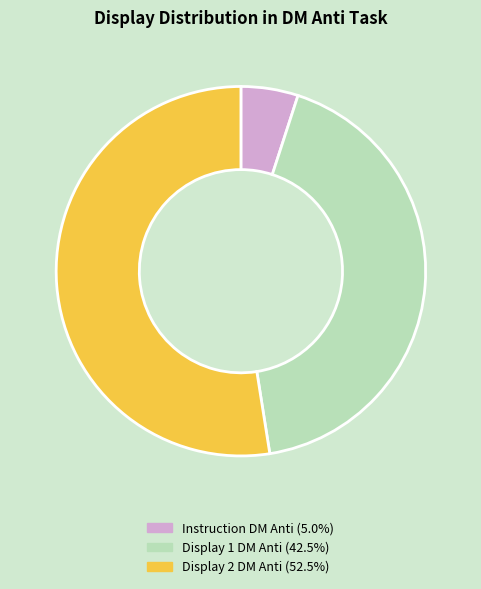

Is there any slice that represents more than half of the pie?

Yes